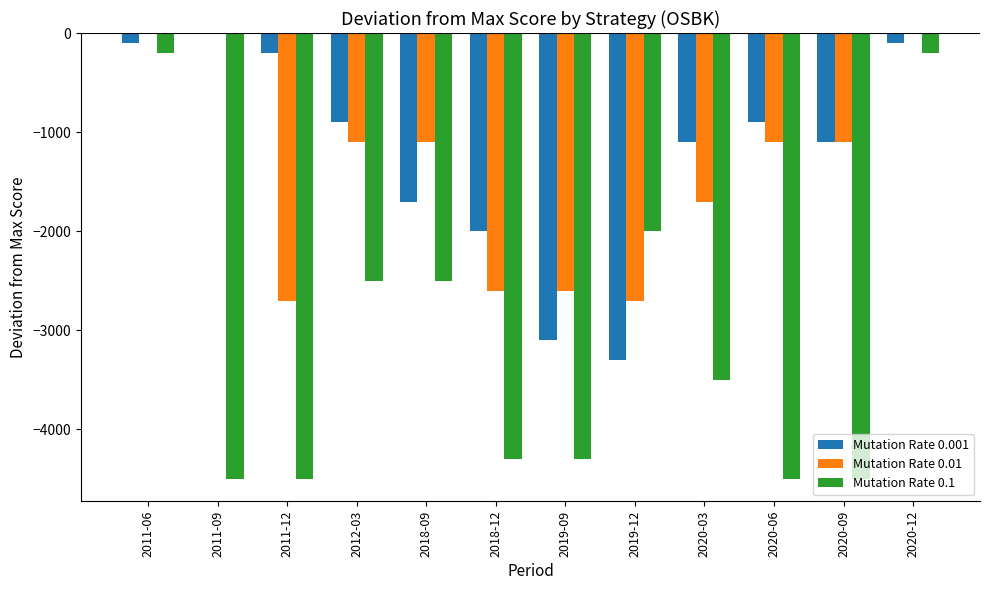

Is the value of Mutation Rate 0.01 at 2019-12 greater than the value of Mutation Rate 0.001 at 2019-12?

Yes